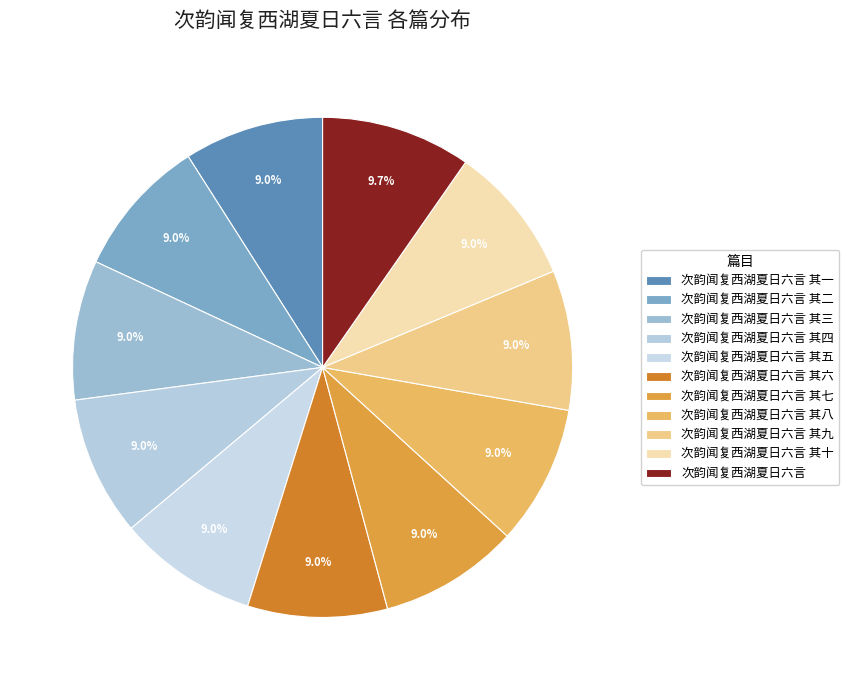

To the nearest percent, what is the difference between the 次韵闻复西湖夏日六言 and 次韵闻复西湖夏日六言 其四 slice percentages?

1%